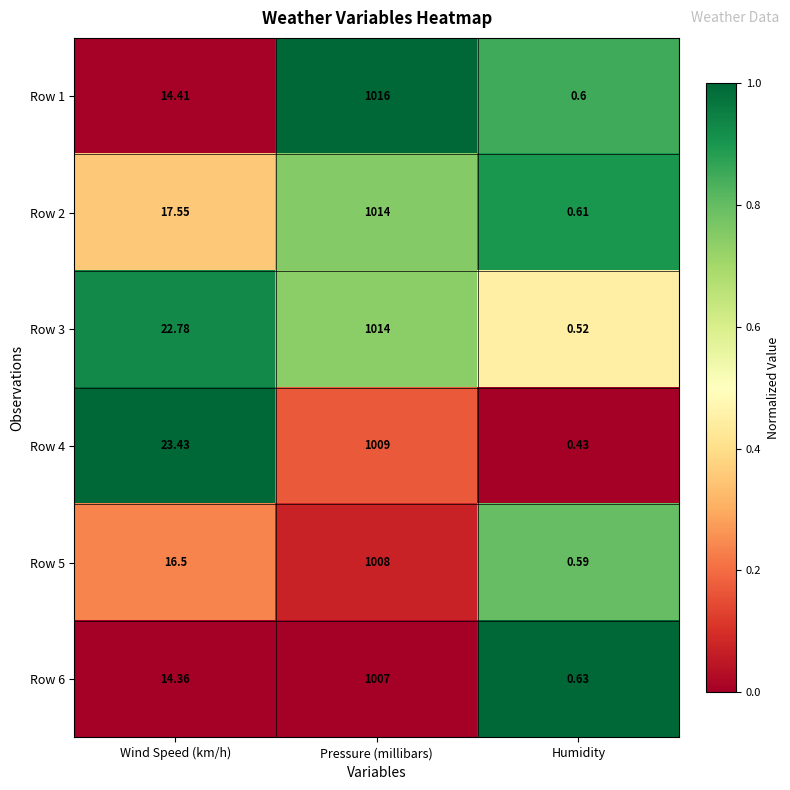

At which category is the sum across all series the highest?

Pressure (millibars)